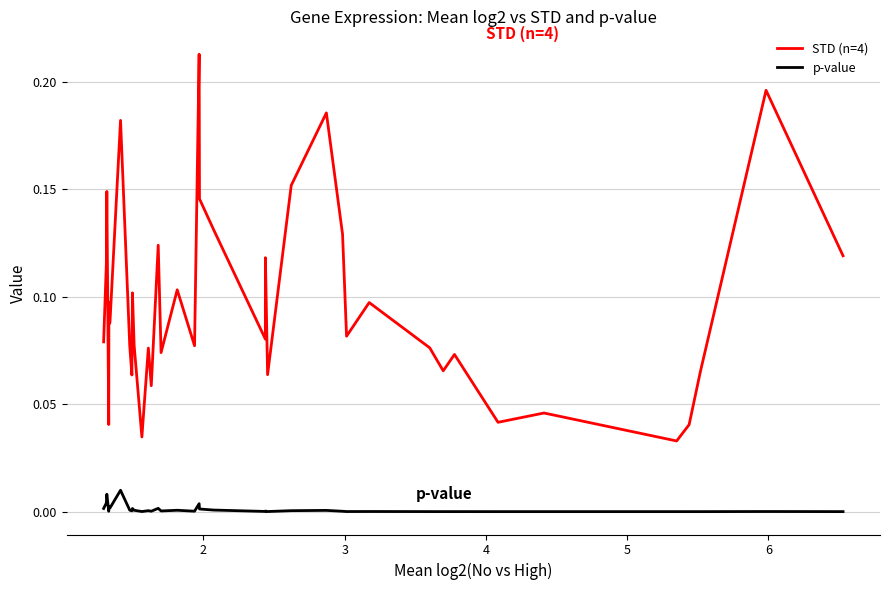

True or false: STD (n=4) and p-value intersect in this chart.

False